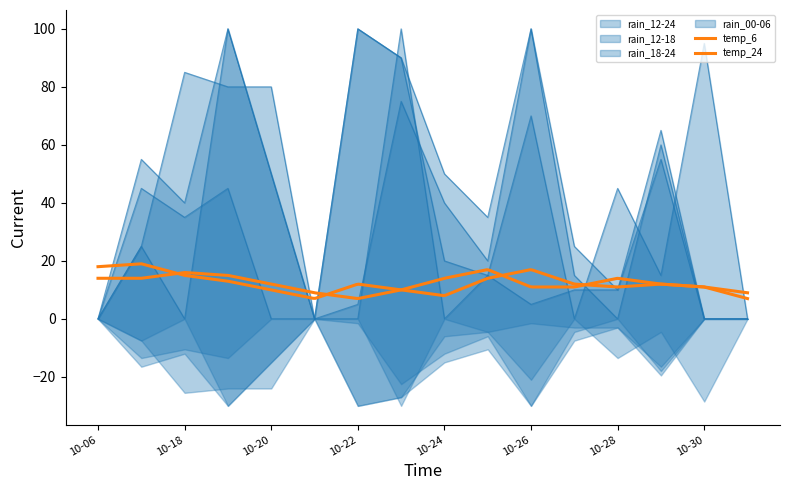

In rain_00-06, how many points are higher than both neighbors (excluding endpoints)?

5